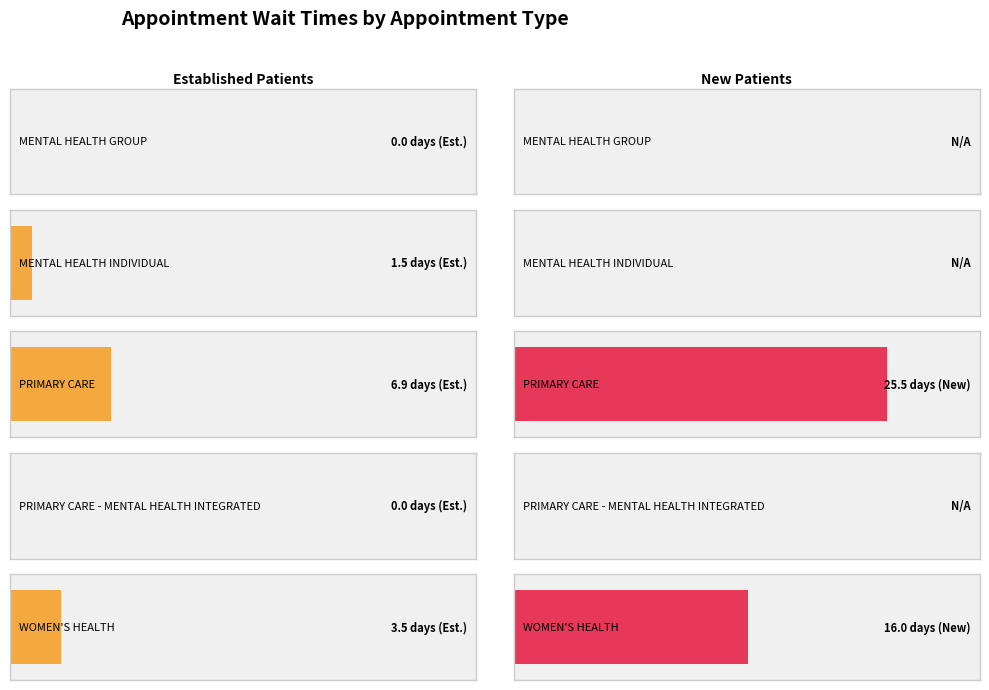

Is it true that EstablishedPatients equals 0.7 at MENTAL HEALTH INDIVIDUAL?

False